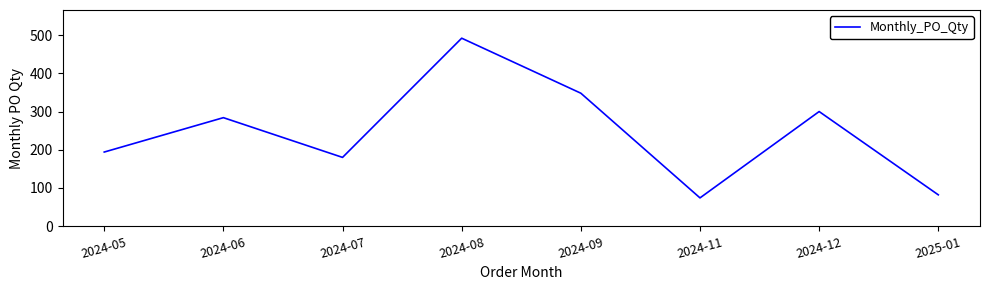

Where is the data nearest to the value 283?

2024-06